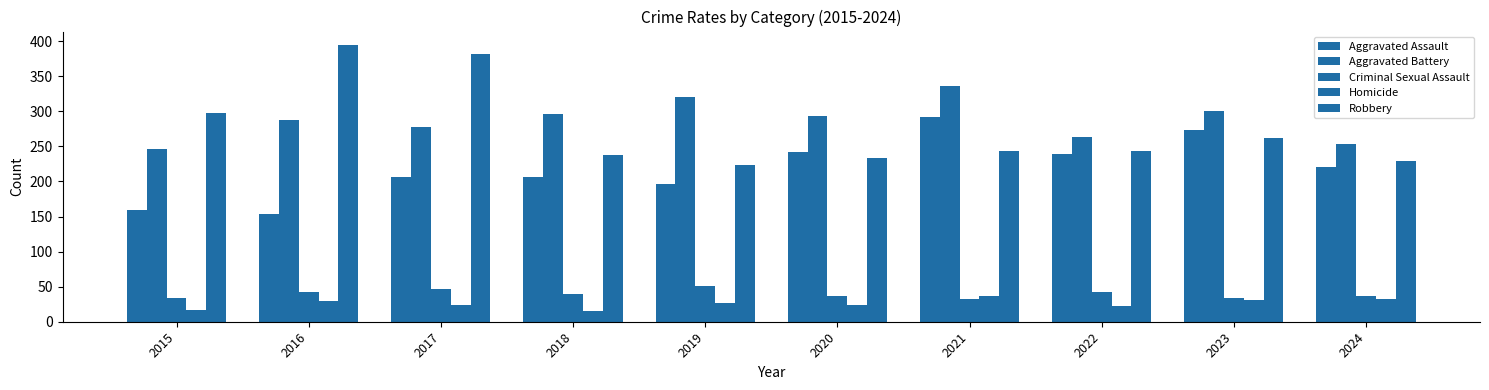

The Aggravated Assault series shows 411 at 2023. True or false?

False